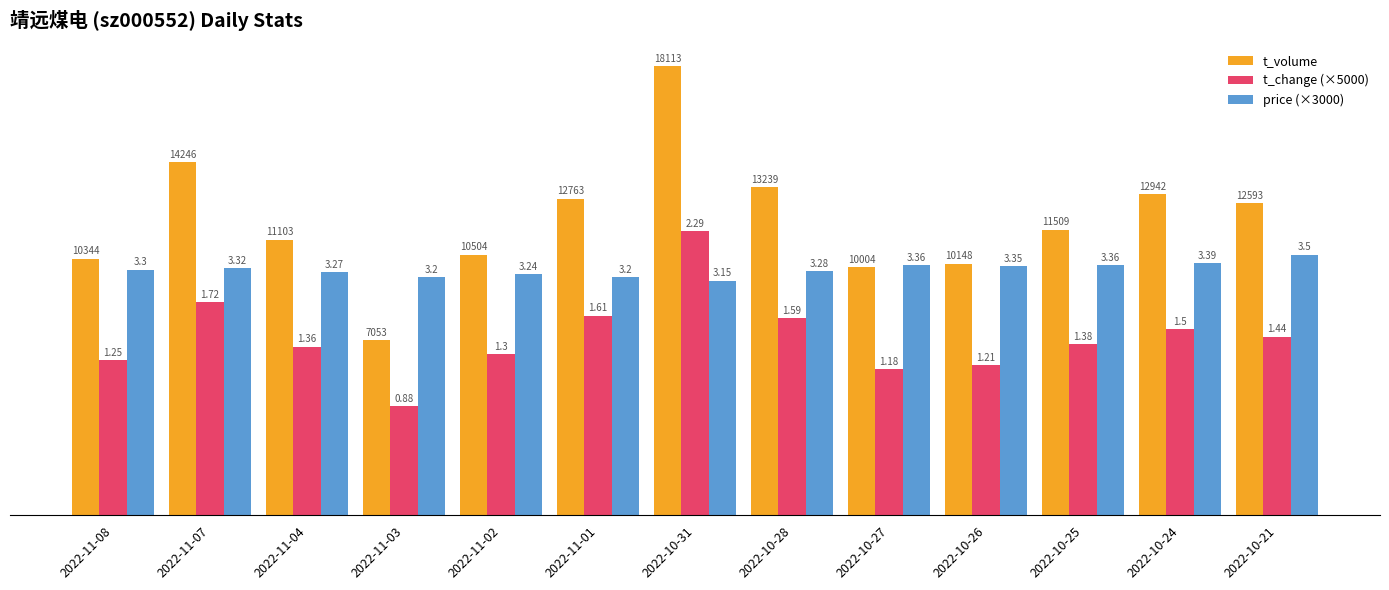

What are all the series names shown in the legend?

t_volume, t_change (×5000), price (×3000)